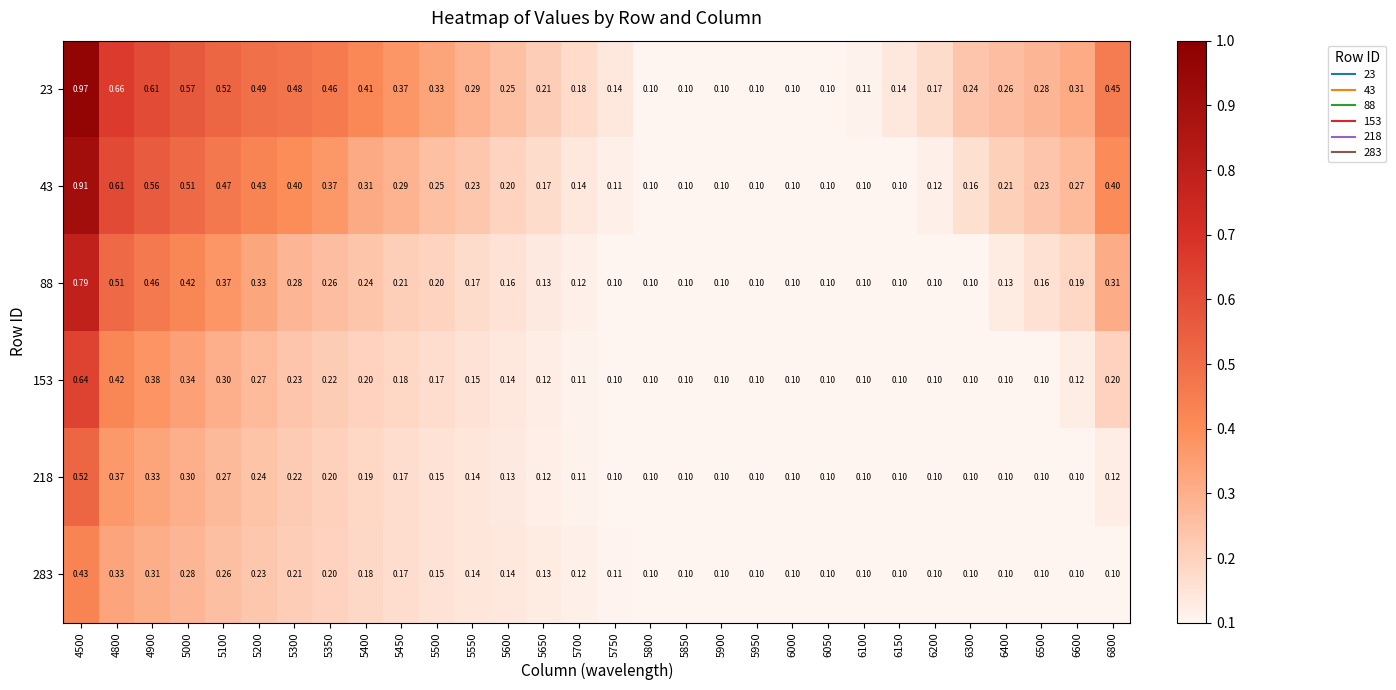

Is the value of 88 at 5950 greater than the value of 23 at 5650?

No